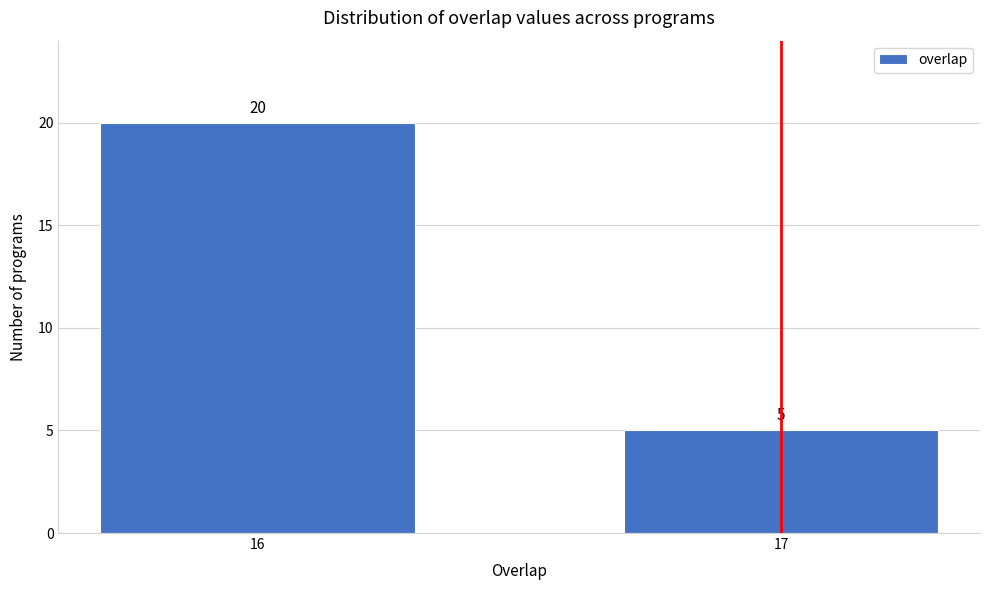

Reading left to right, extract all data points from this chart.

20	5